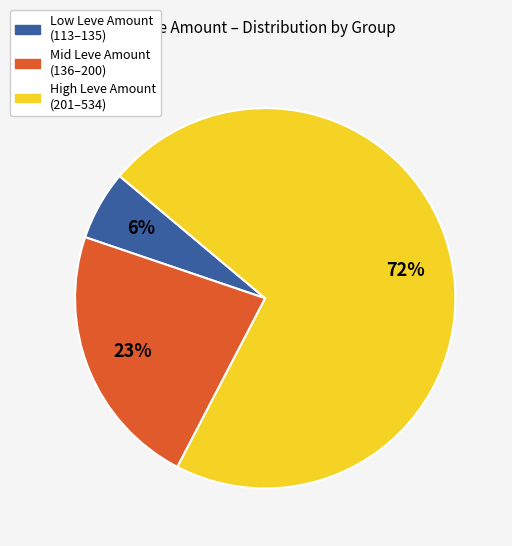

Is there any slice that represents more than half of the pie?

Yes